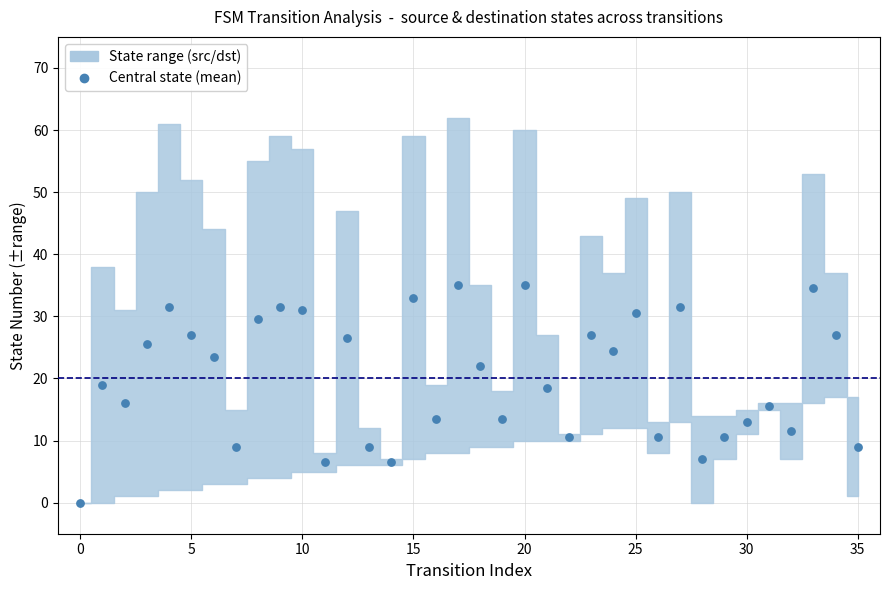

What is the range of Y values (max minus min)?

35.0